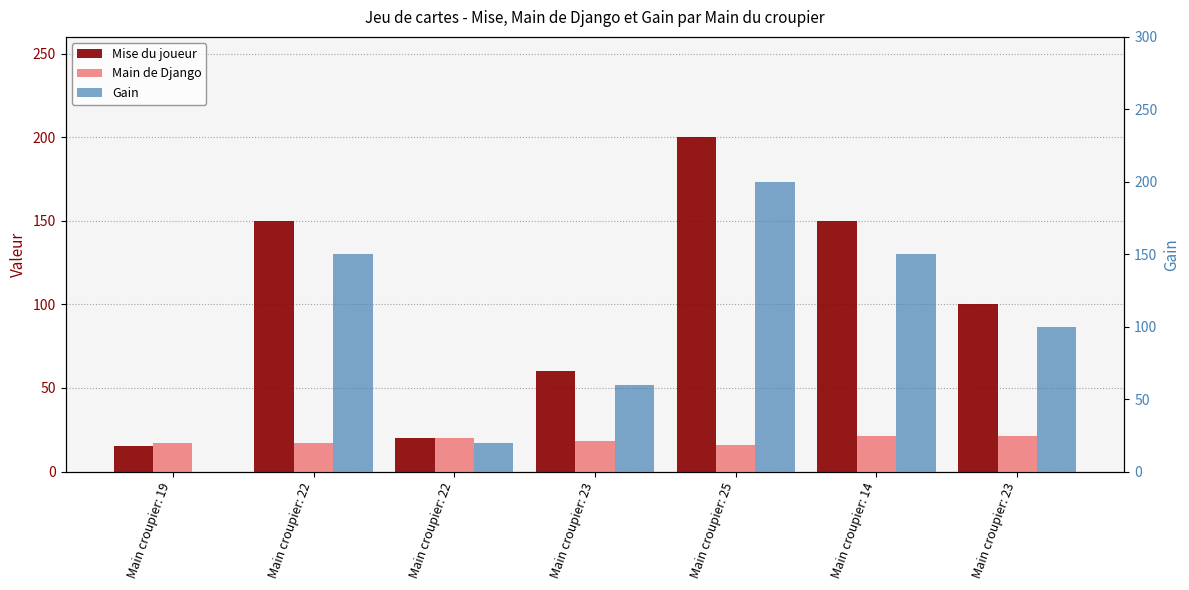

How many data points in Mise du joueur are less than 100?

3